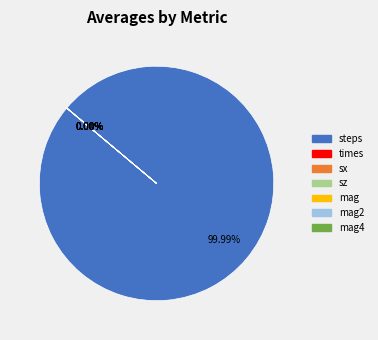

Which slice is the smallest?

sz